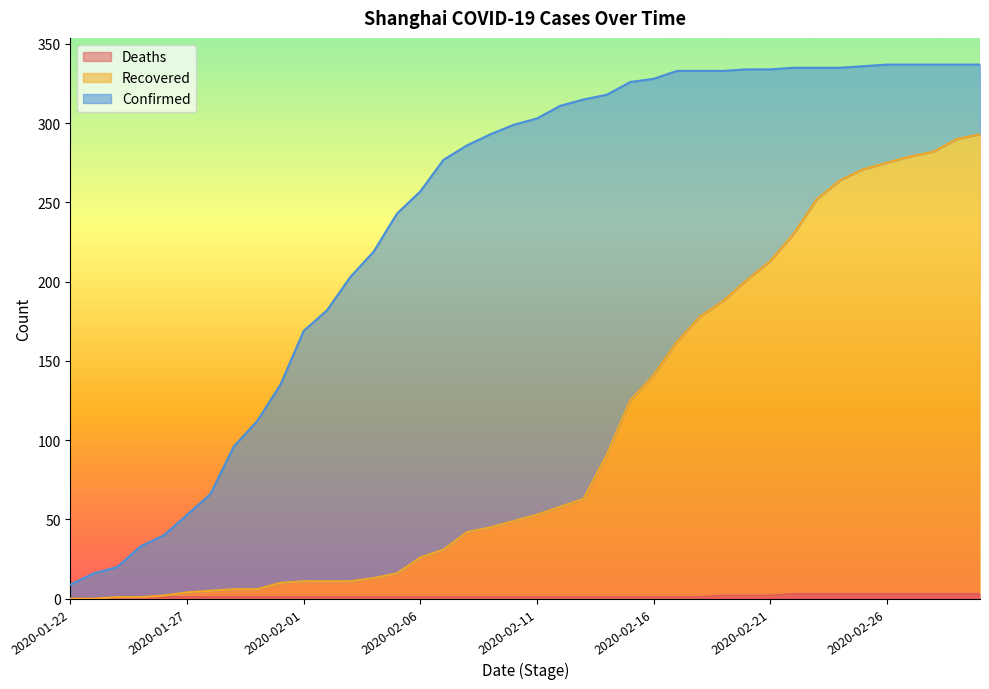

True or false: Recovered and Deaths cross at least once.

False